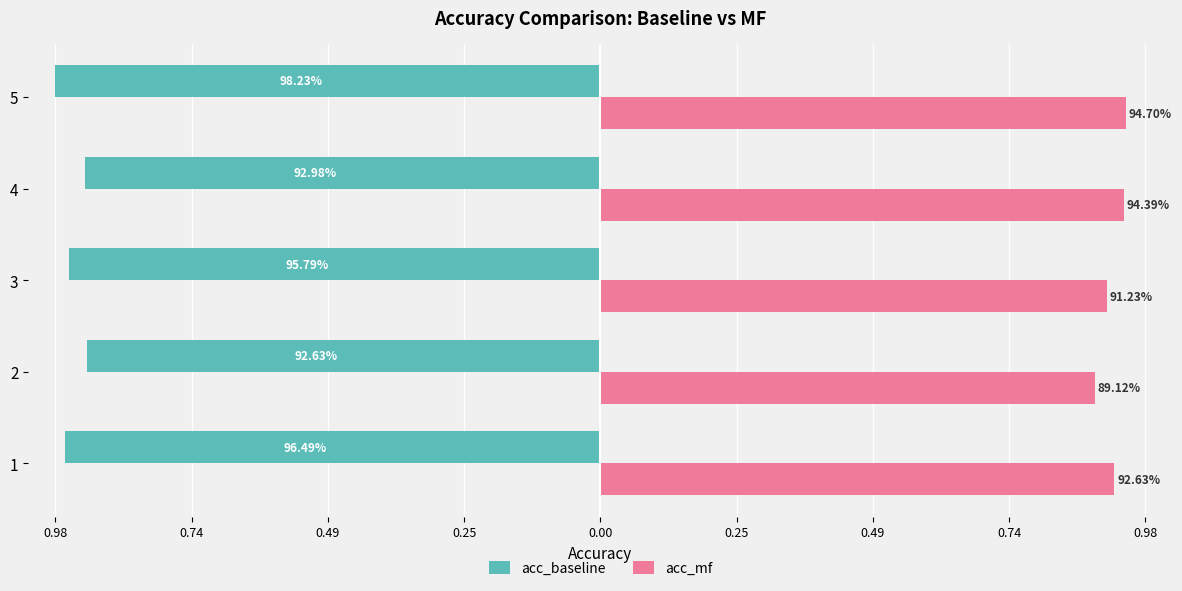

What are all the series names shown in the legend?

acc_baseline, acc_mf